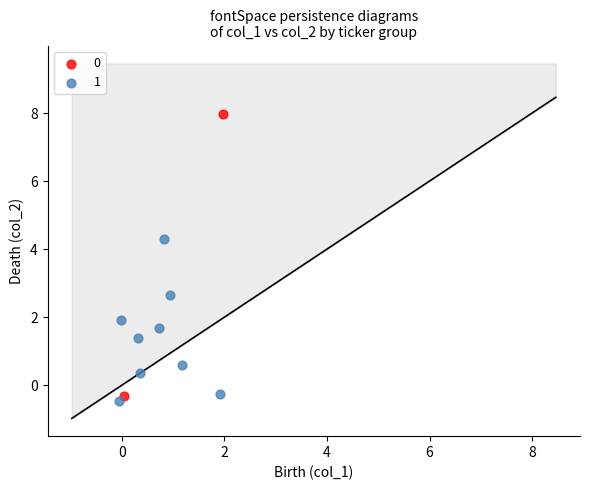

What are all the series names shown in the legend?

0, 1